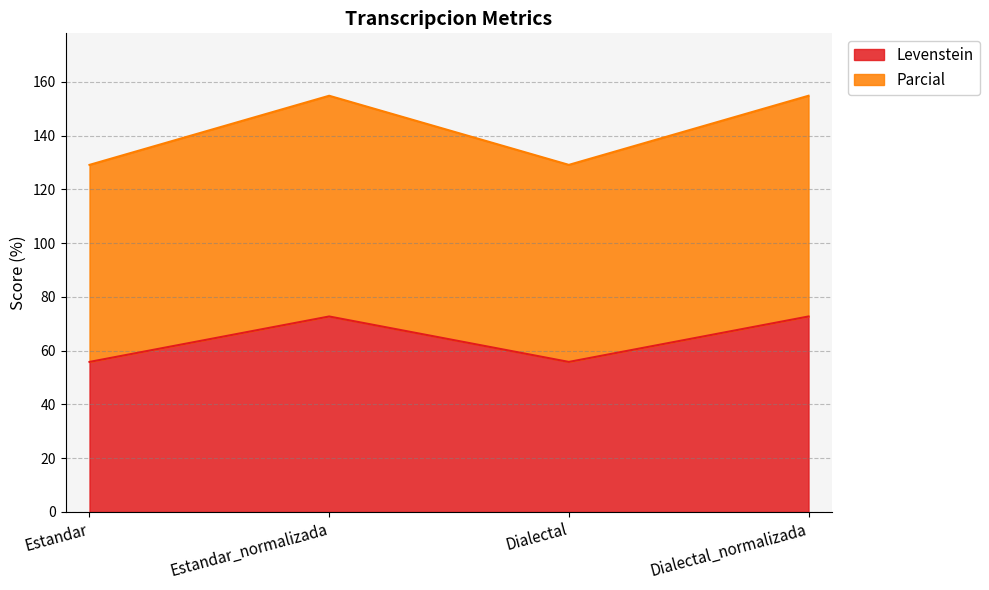

What is the difference between the maximum and minimum values in the Parcial series?

25.7